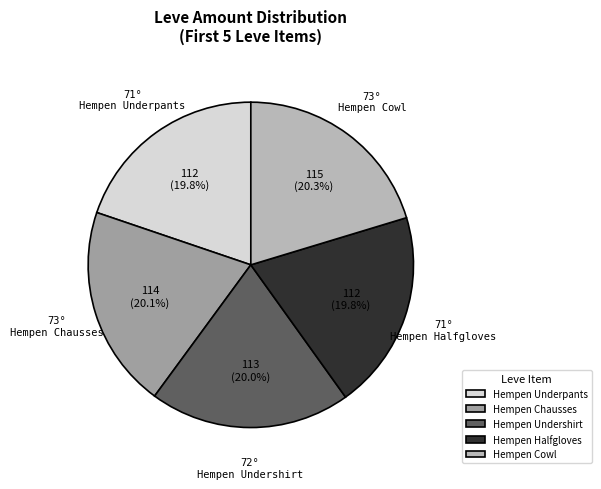

How much of the chart is everything except Hempen Cowl?

79.7%